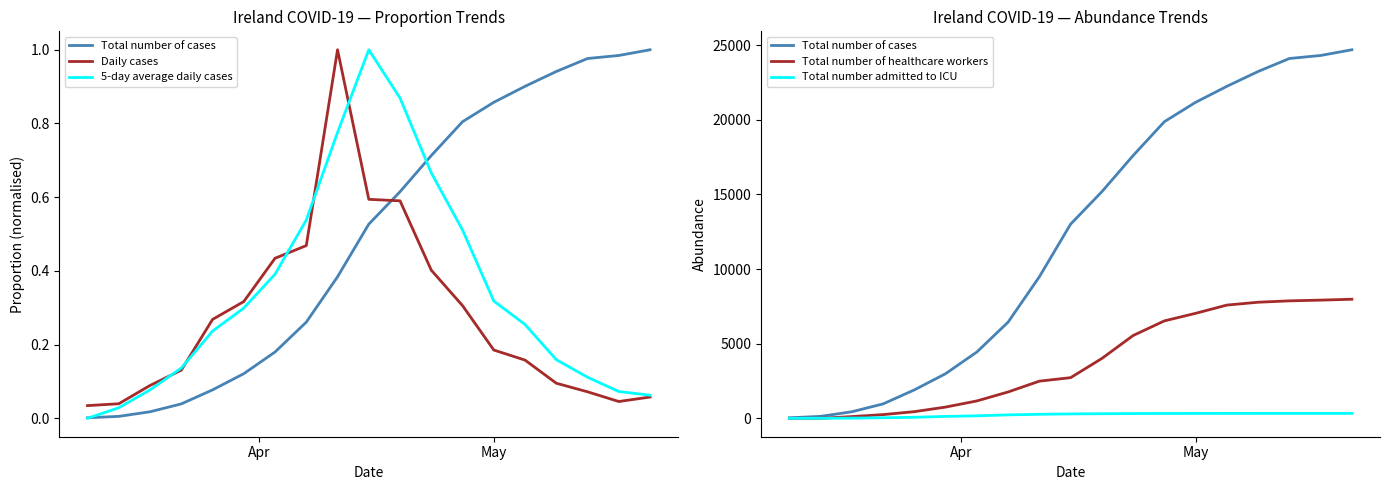

What is the difference between the maximum and second lowest values in the Total number admitted to ICU series?

329.0